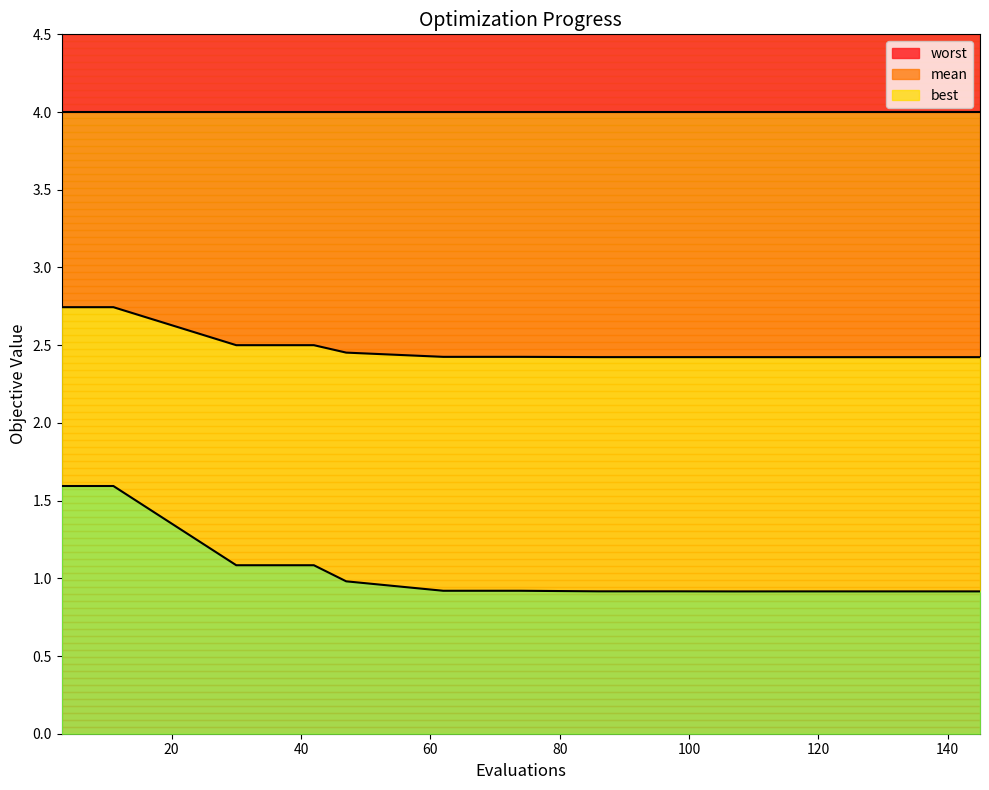

Which series has the widest spread of values?

best